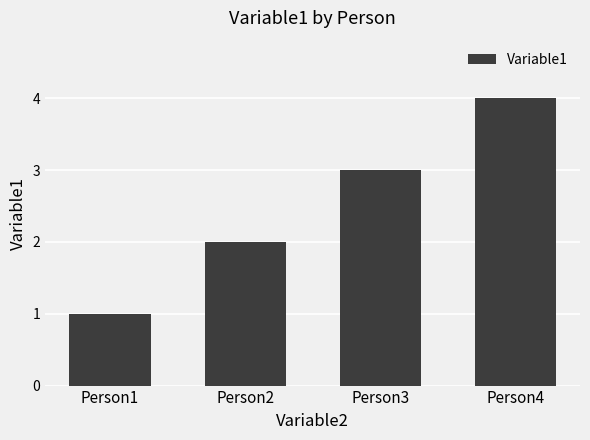

What is the sum of all values?

10